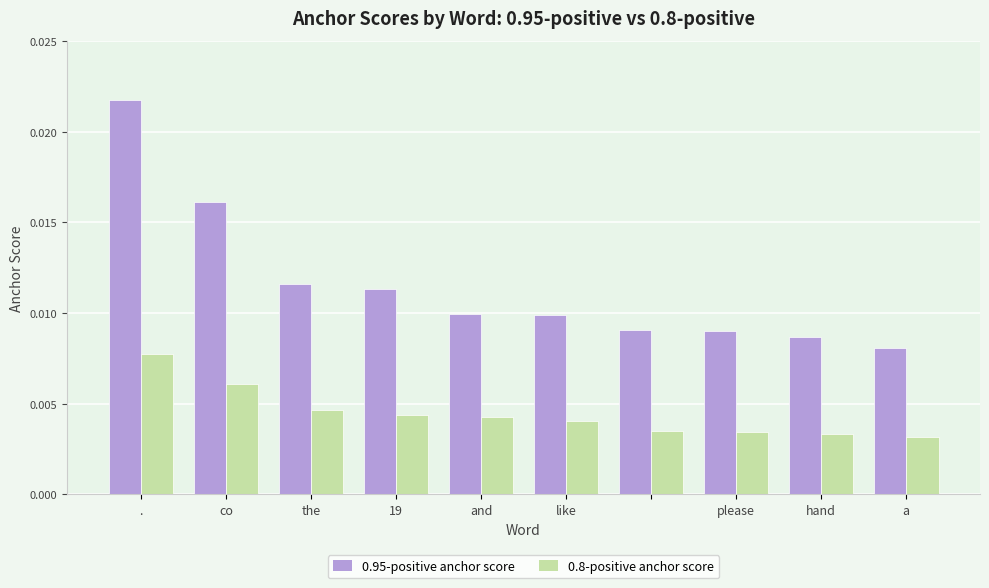

At how many categories does at least one series exceed 0?

10